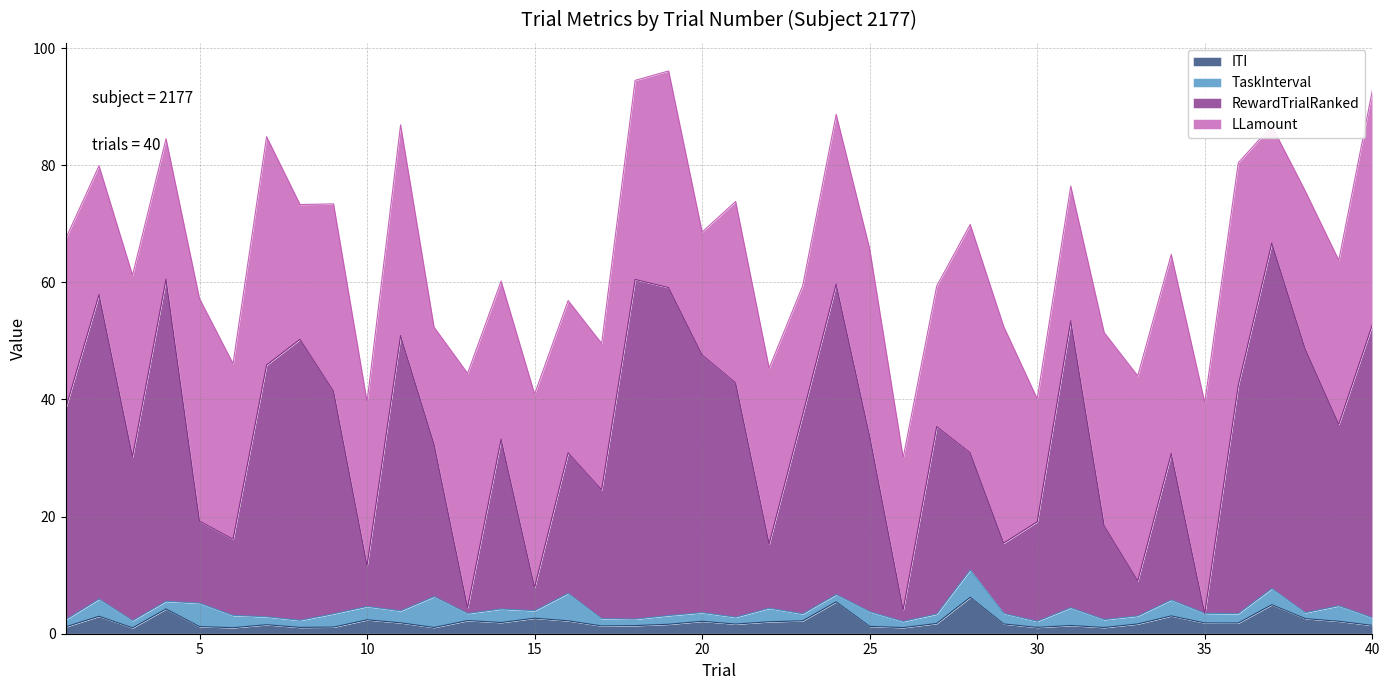

True or false: RewardTrialRanked and ITI cross at least once.

False